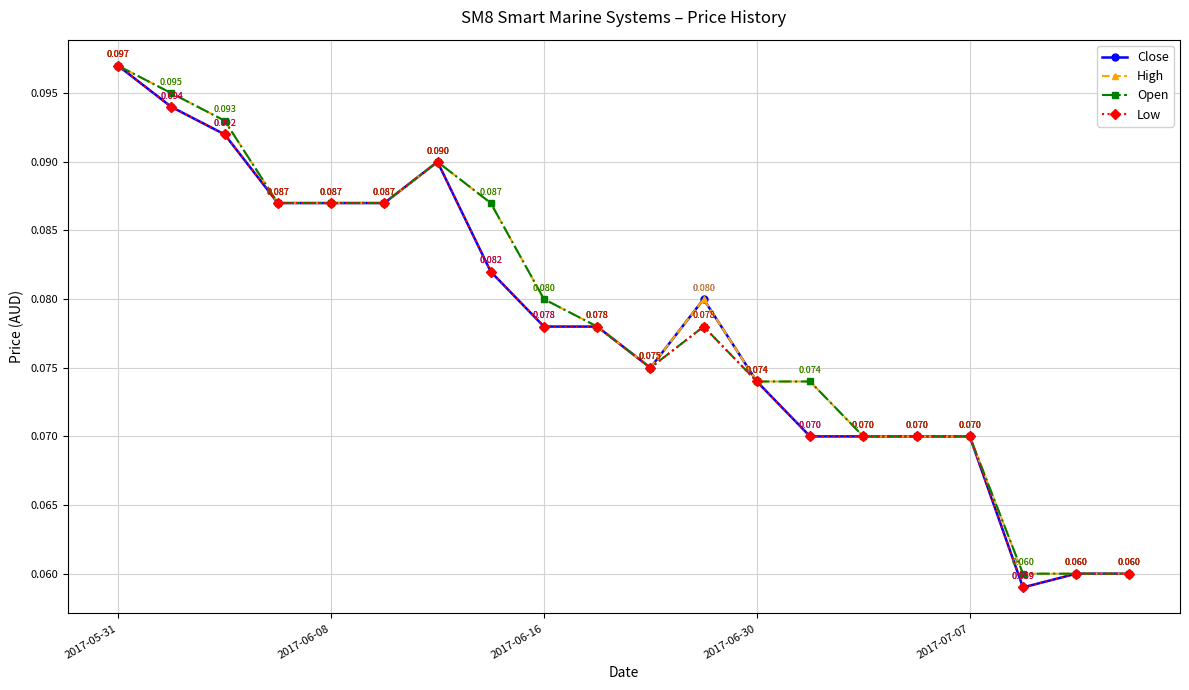

True or false: Low has more than 0 interior local peaks.

True